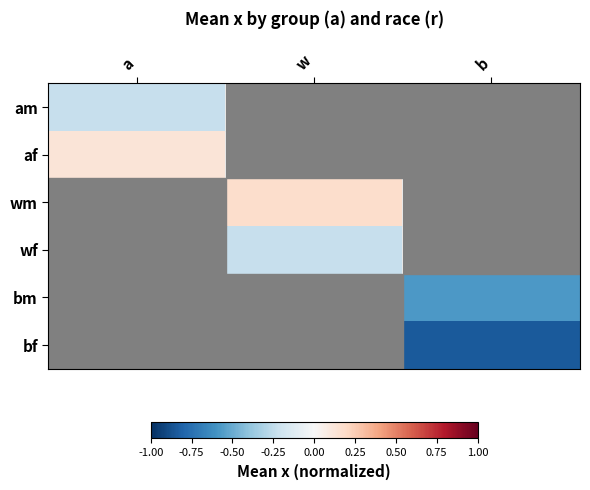

At how many categories does at least one series exceed 0?

2